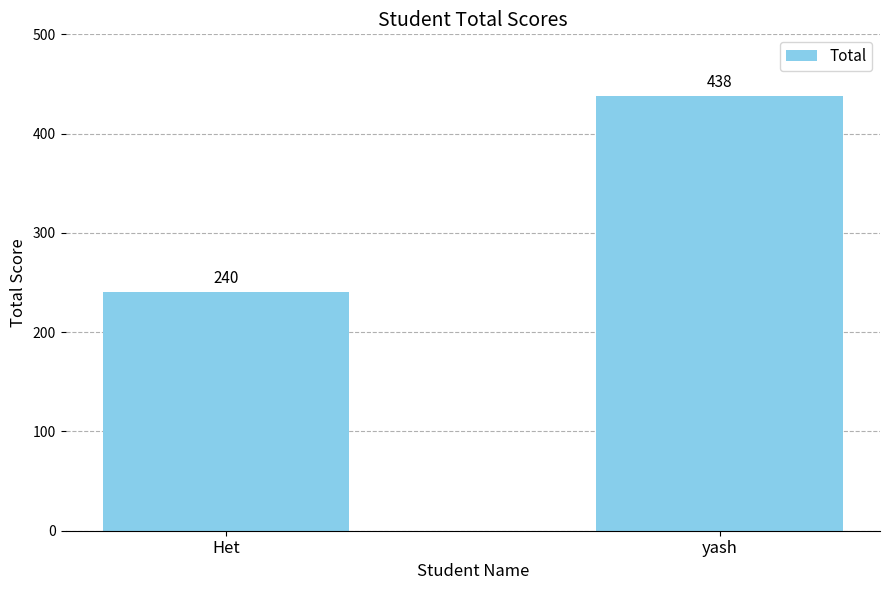

List the labels in order of value, smallest first.

Het, yash